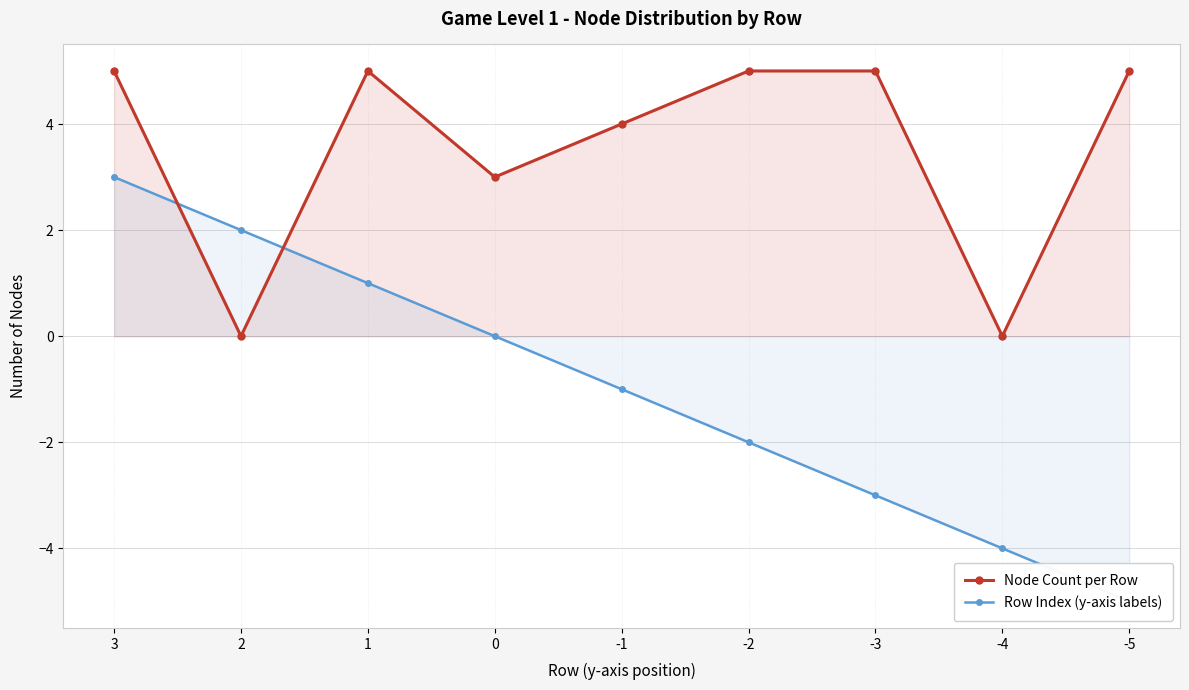

Which series has the largest total across all categories?

Node Count per Row